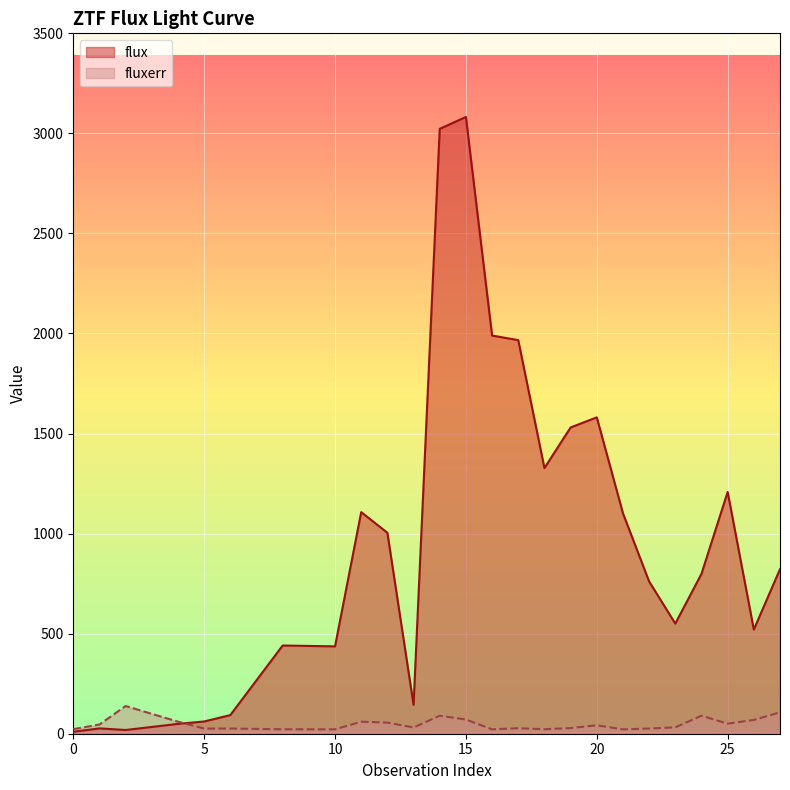

How many times do flux and fluxerr cross each other?

1